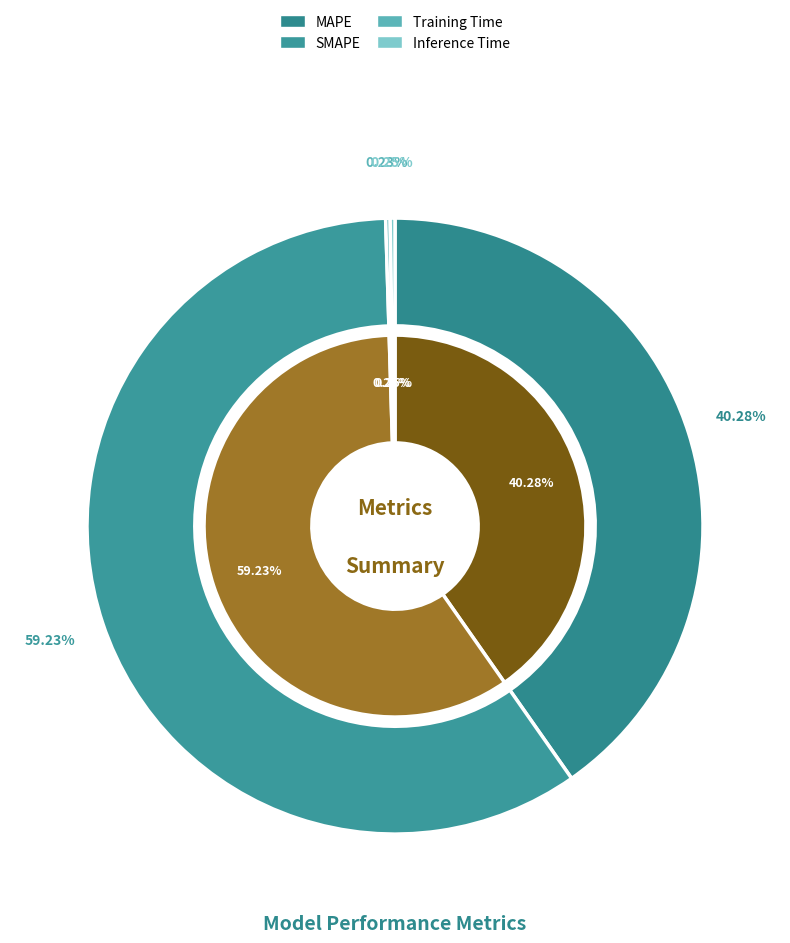

Is the sum of Inference Time and SMAPE greater than half?

Yes